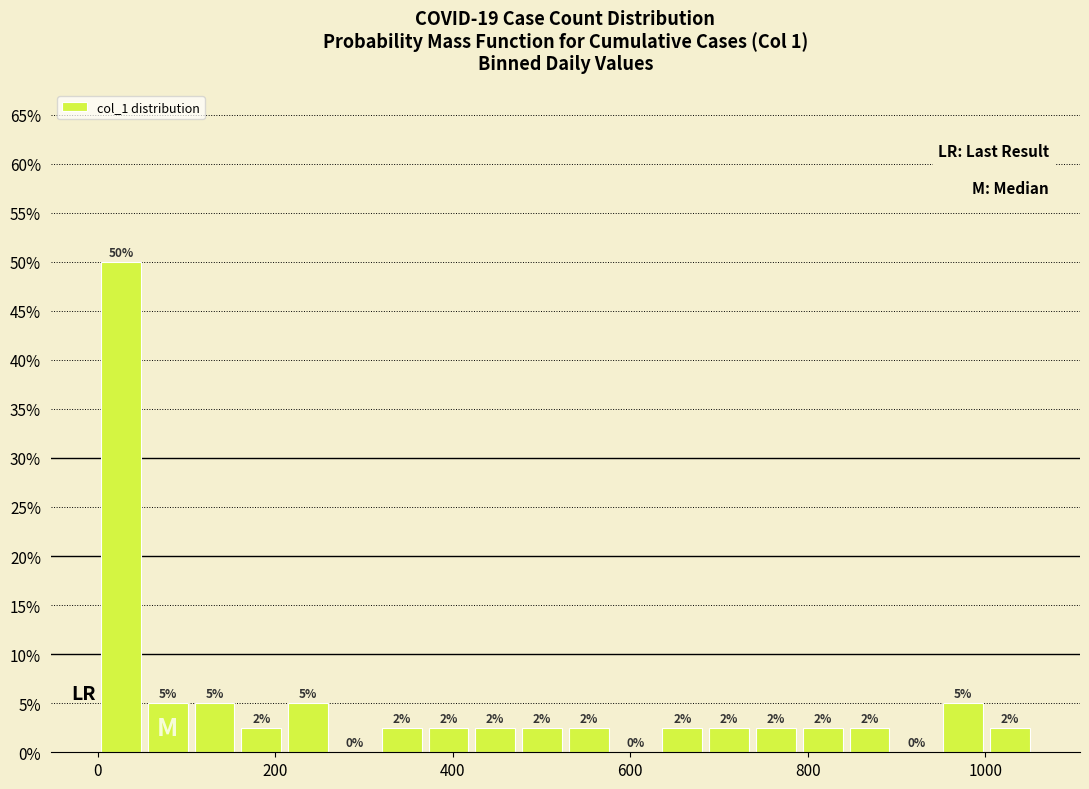

Read against the x-axis, roughly where is the centre of the tallest bar?

20